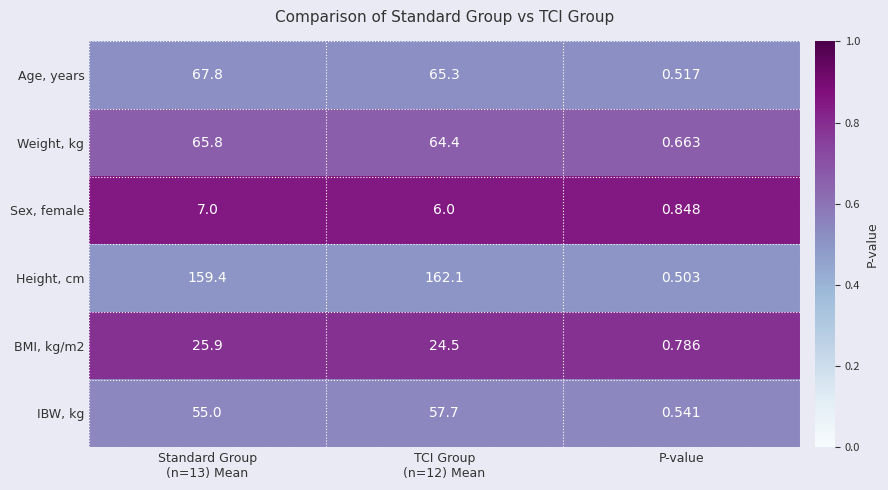

Which label corresponds to the smallest value in the chart?

P-value